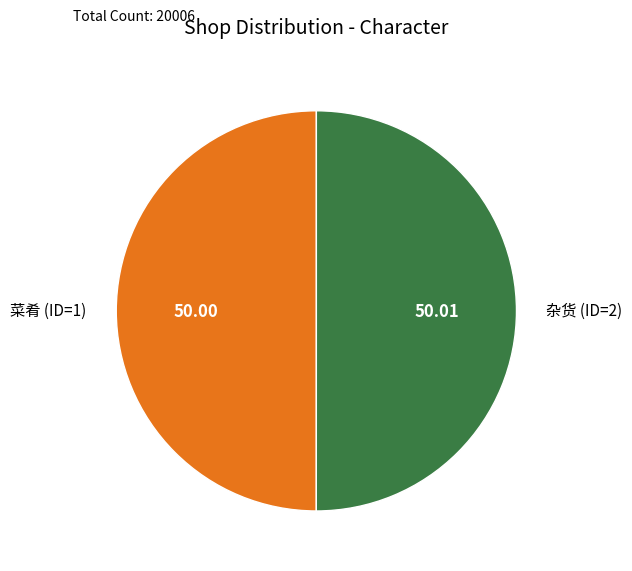

Combined, do 杂货 (ID=2) and 菜肴 (ID=1) account for over 50%?

Yes